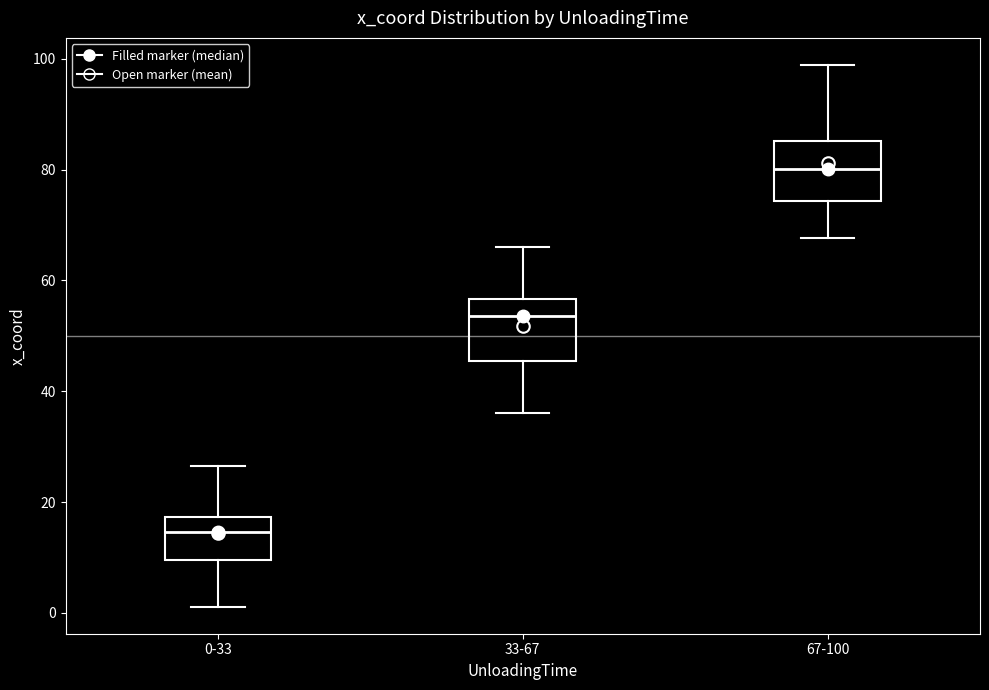

Reading left to right, read every box against the y-axis: the position of its median line, the range the box covers, and the ends of its whiskers. The values are not printed on the chart, so give them approximately, as read against the axis.

0-33: median 14, box 10 to 18, whiskers 2 to 26
33-67: median 54, box 46 to 56, whiskers 36 to 66
67-100: median 80, box 74 to 86, whiskers 68 to 98